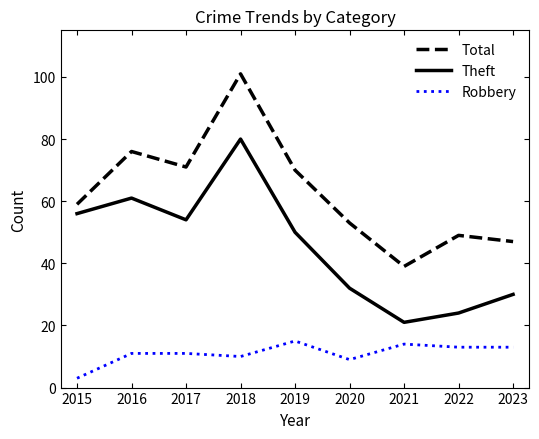

True or false: Theft and Total cross at least once.

False